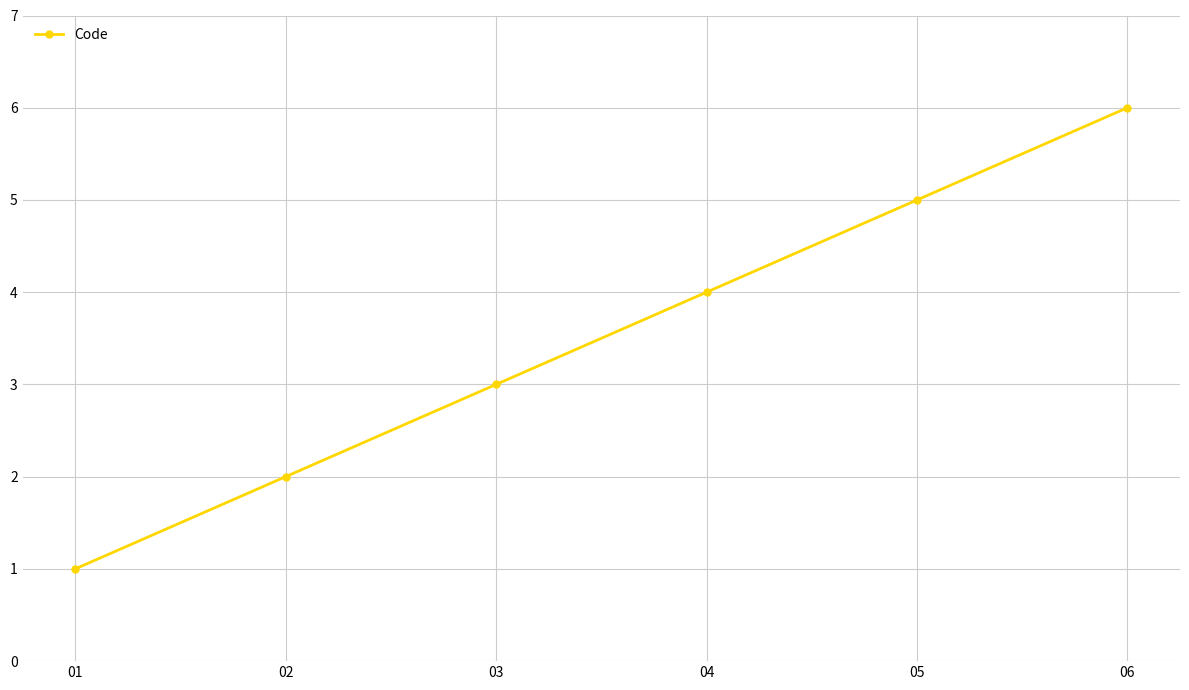

Count the number of data series in this chart.

1